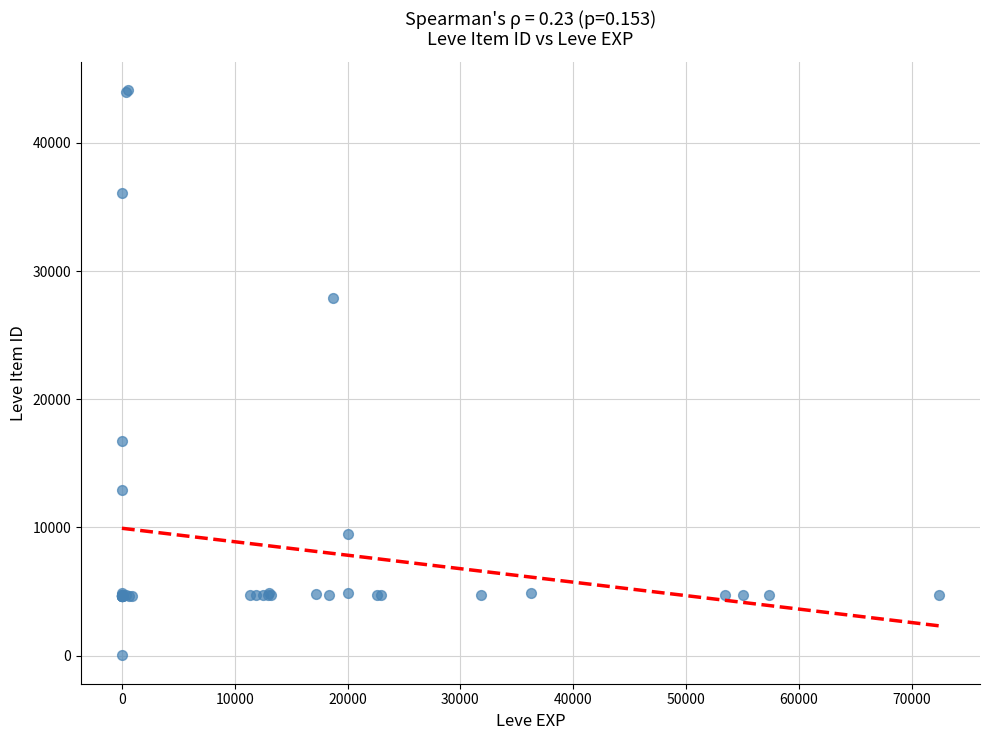

What Y value in the scatter plot is closest to 22050?

16734